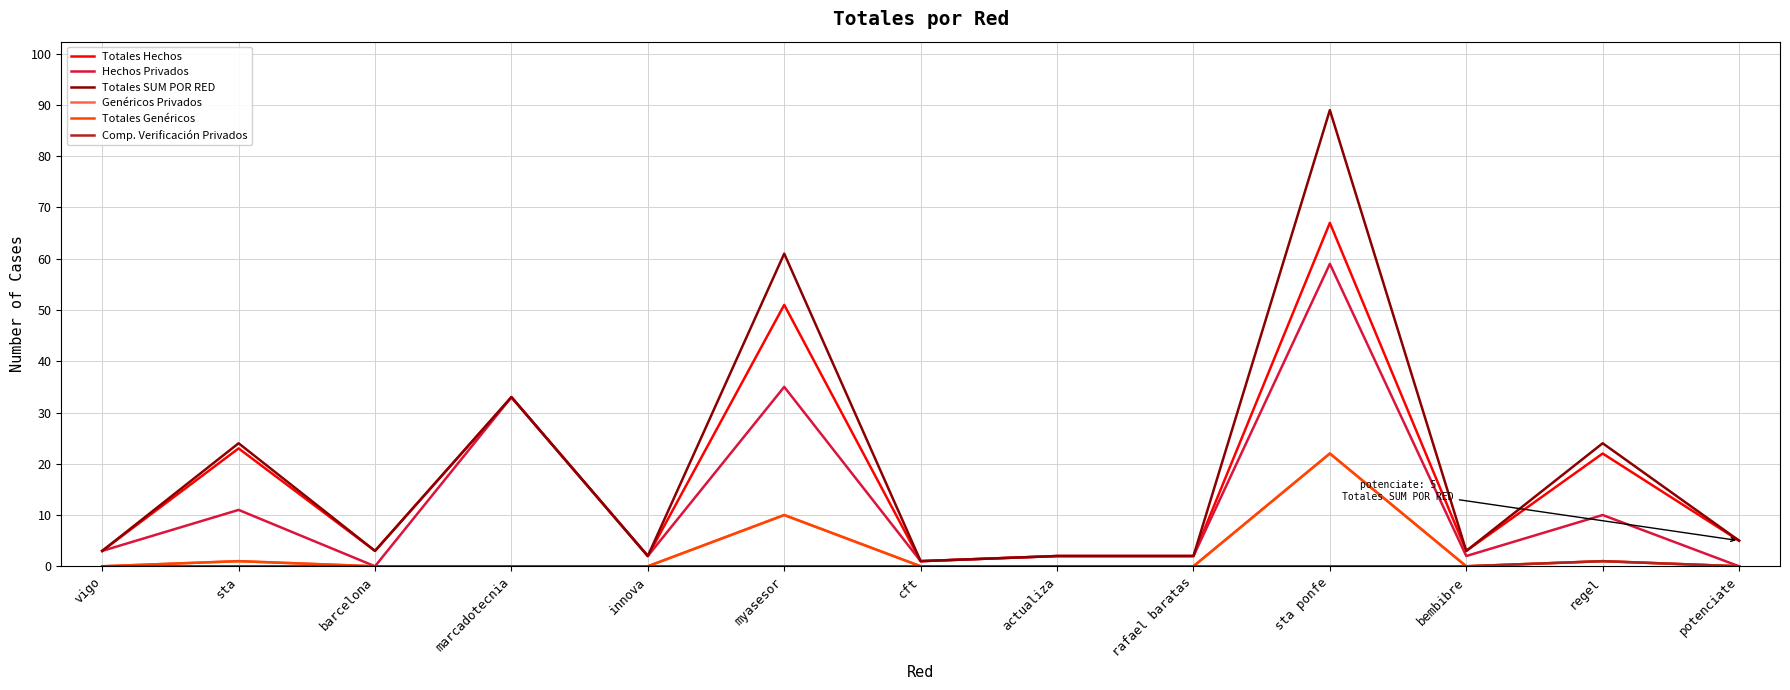

Does the chart display data point markers on the line(s)?

No